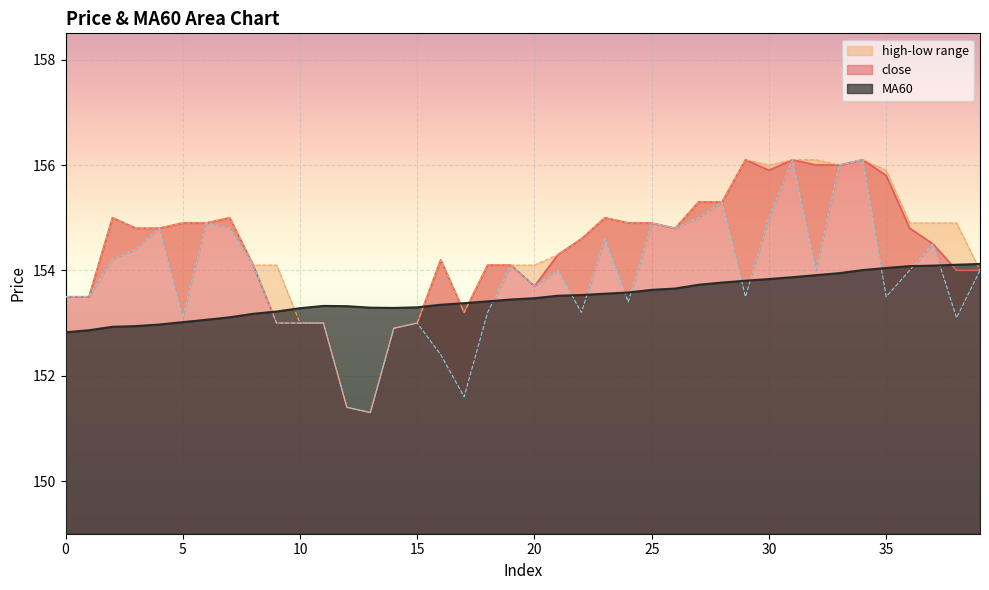

What is the difference between the second highest and minimum values in the high series?

4.8